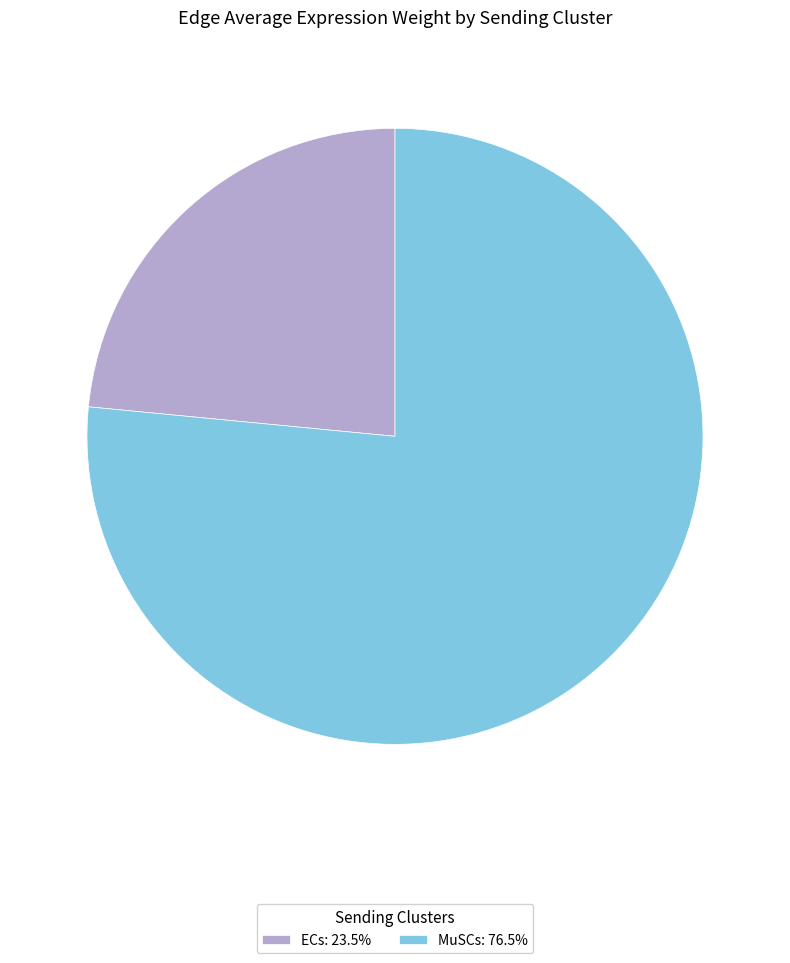

Is there any slice that represents more than half of the pie?

Yes